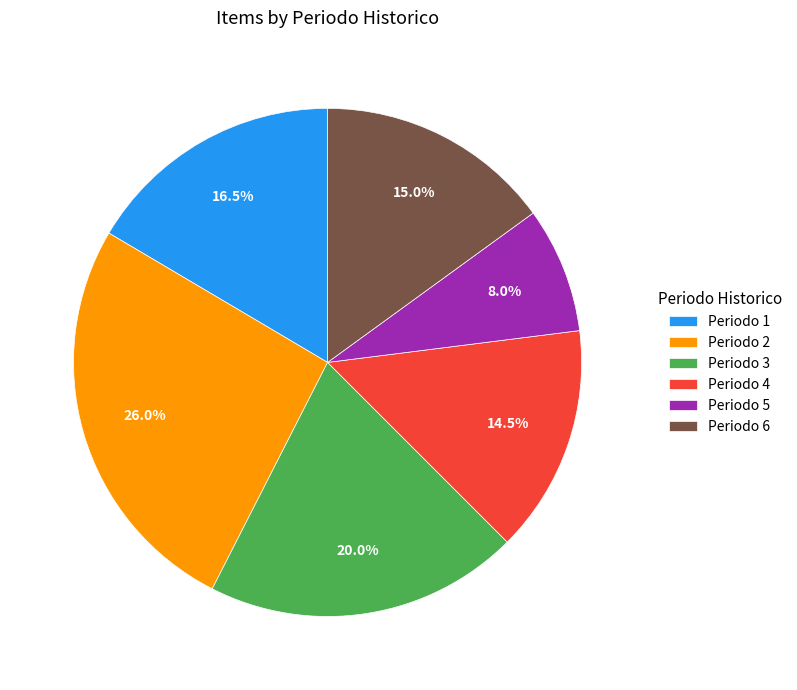

Does any single category account for the majority?

No